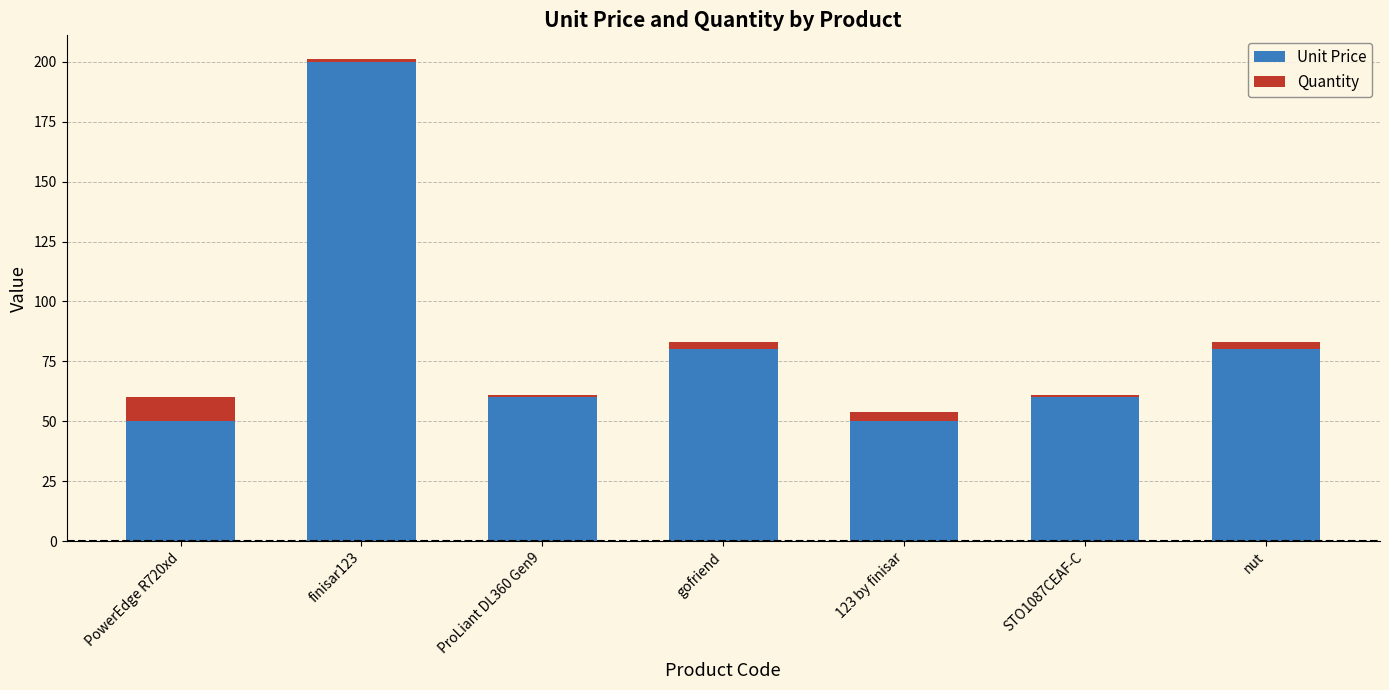

At which category is the sum across all series the highest?

finisar123